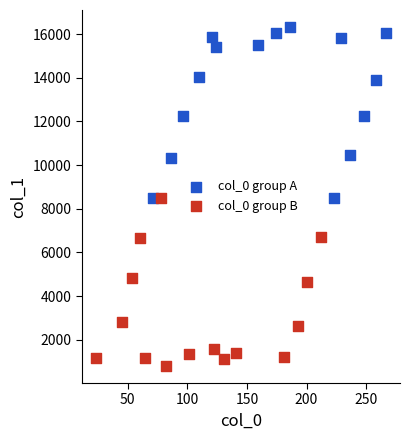

Which series contains the lowest Y value?

col_0 group B